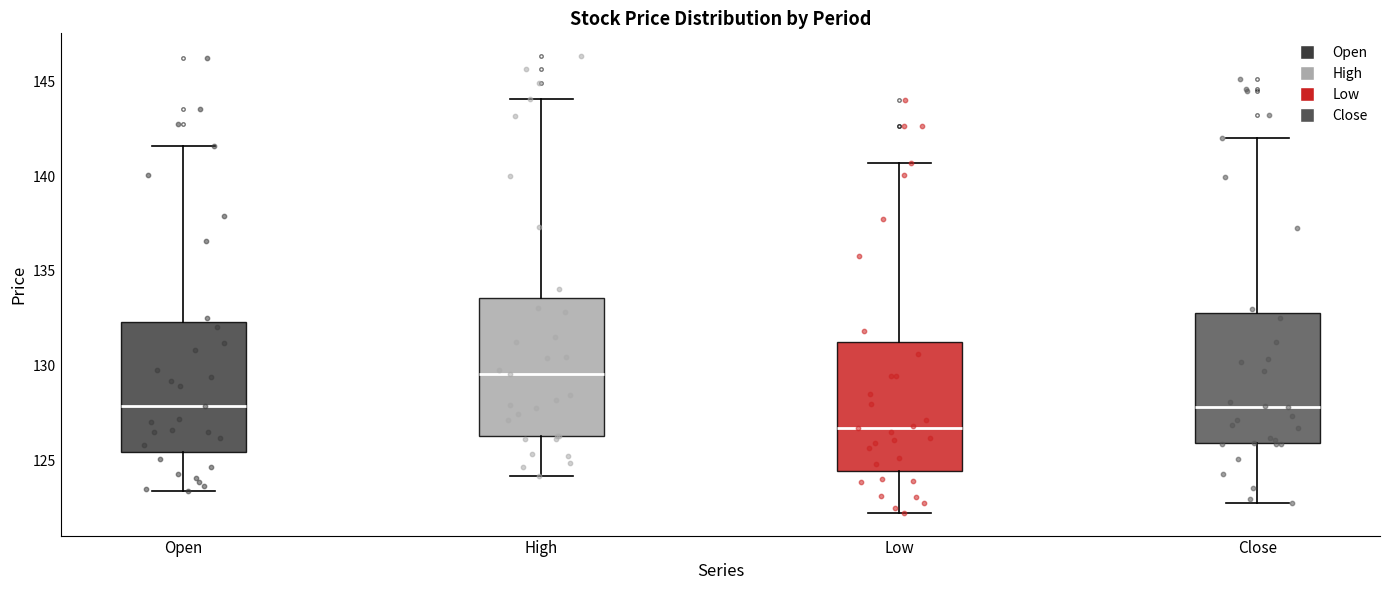

Reading left to right, transcribe this box plot: for each box, give where its median line is, the range the box spans, and where its two whiskers end, as read against the y-axis. The values are not printed on the chart, so give them approximately, as read against the axis.

Open: median 128.0, box 125.5 to 132.5, whiskers 123.5 to 141.5
High: median 129.5, box 126.5 to 133.5, whiskers 124.0 to 144.0
Low: median 126.5, box 124.5 to 131.0, whiskers 122.5 to 140.5
Close: median 128.0, box 126.0 to 133.0, whiskers 123.0 to 142.0